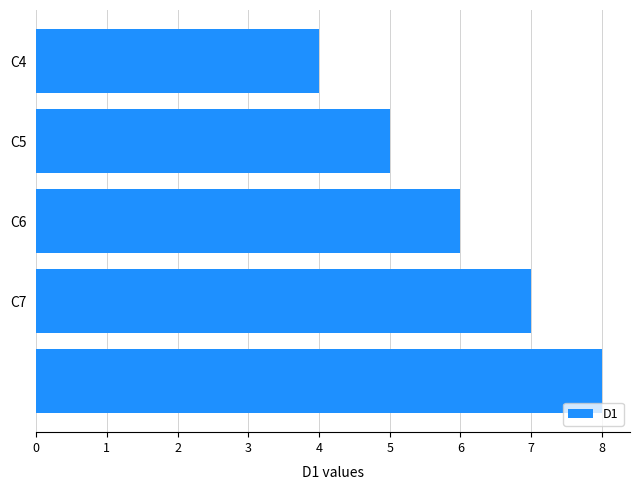

What is the smallest value displayed?

4